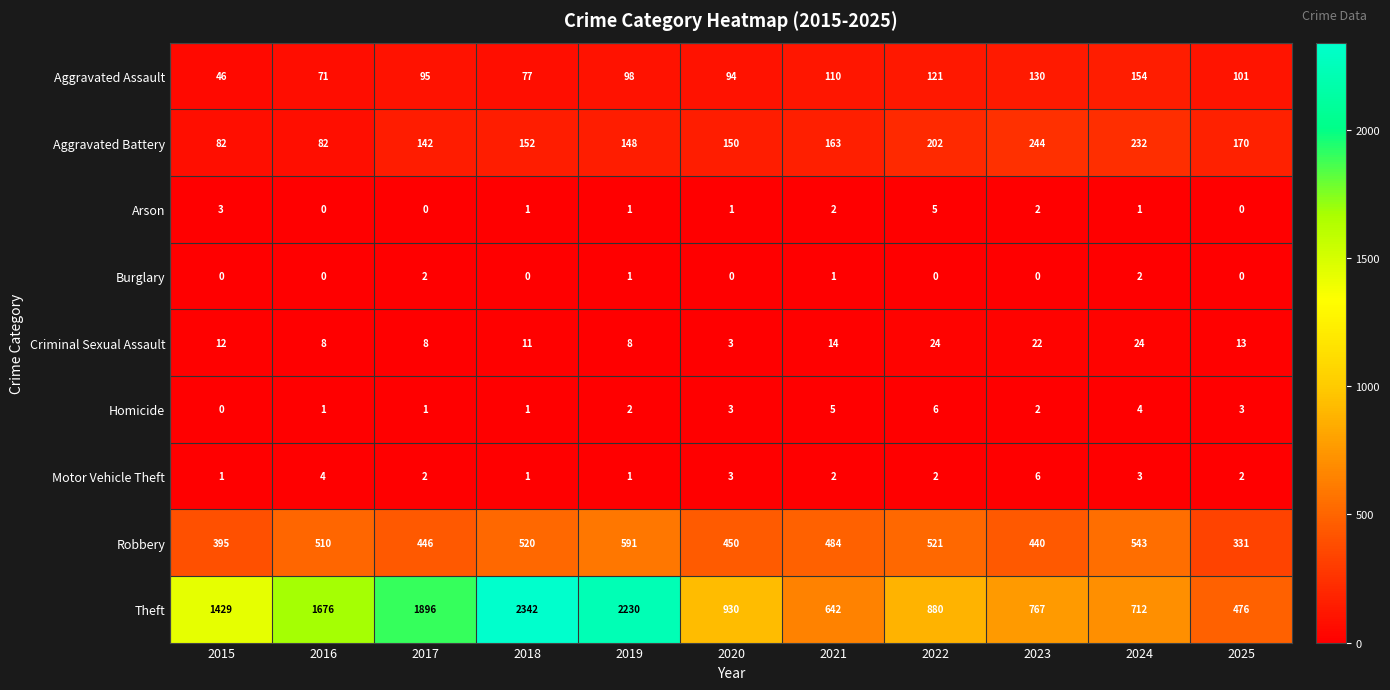

At which label does Homicide reach its minimum?

2015